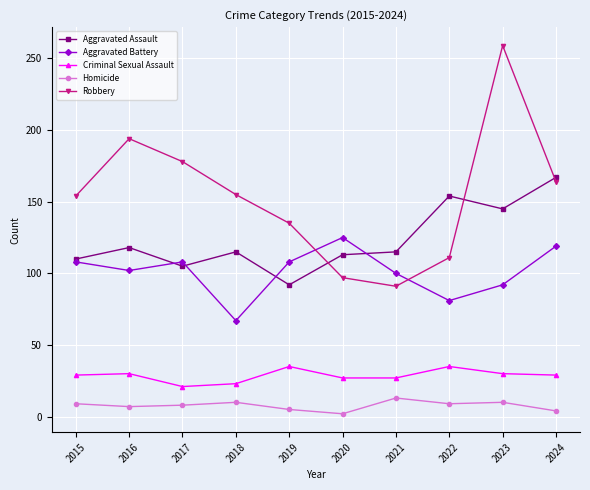

List the series in order of their peak value, lowest first.

Homicide, Criminal Sexual Assault, Aggravated Battery, Aggravated Assault, Robbery